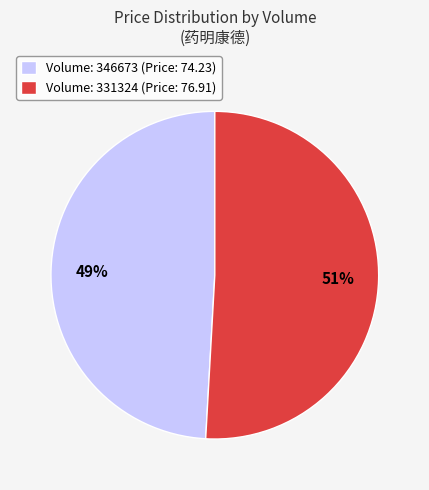

To the nearest percent, what percentage of the pie is Volume: 346673 (Price: 74.23)?

49%